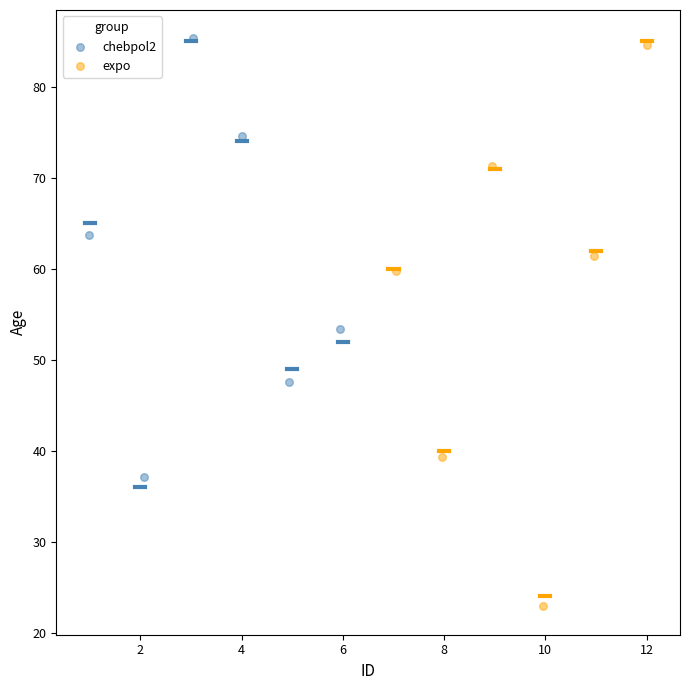

Which series has the largest Y range (max minus min)?

expo